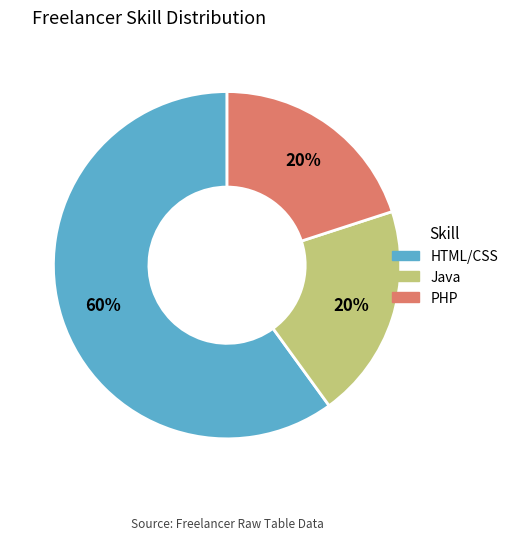

Does any single category account for the majority?

Yes